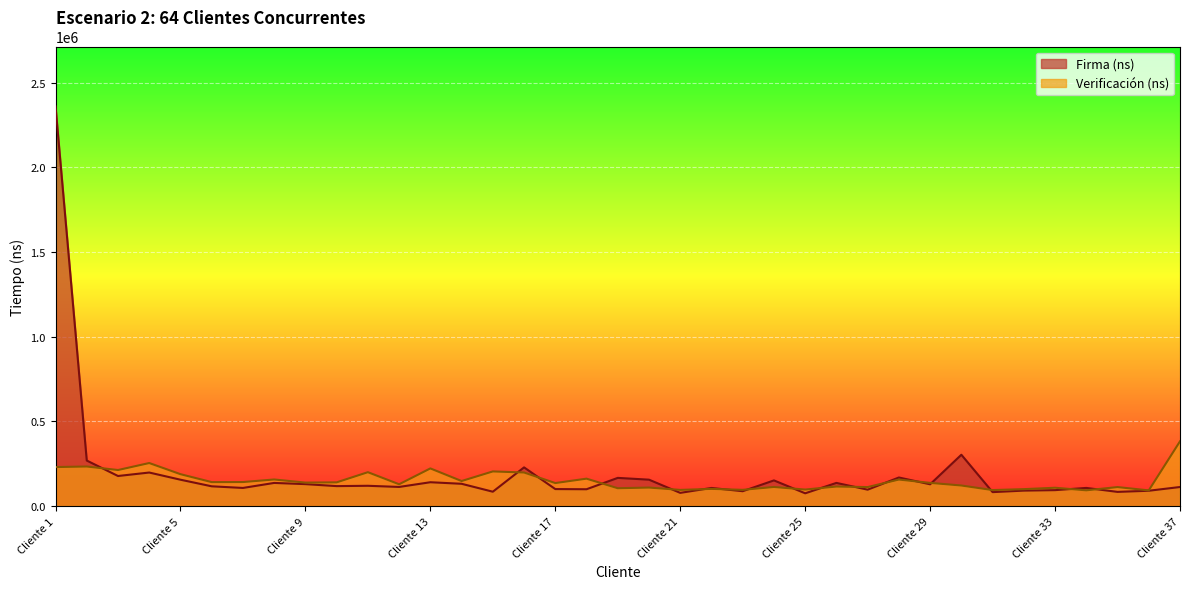

Count the number of categories in the chart.

37